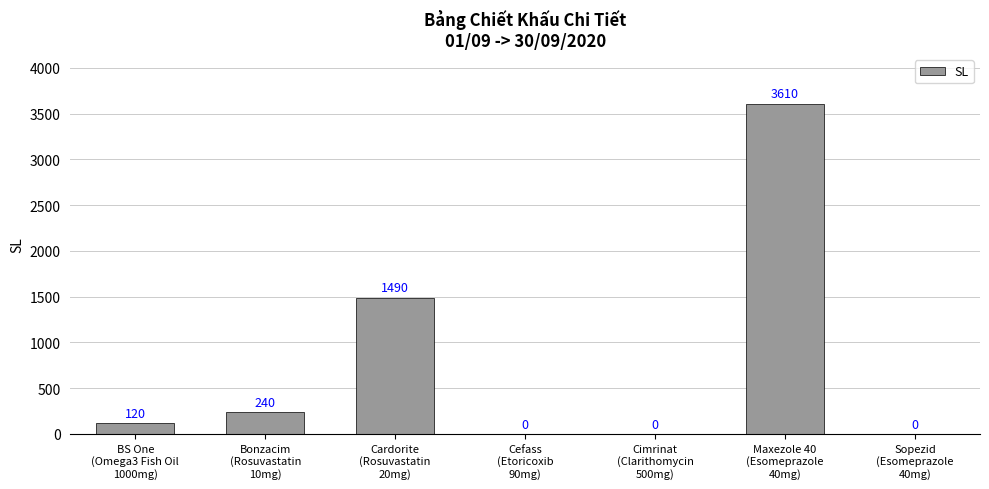

What is the sum of all values?

5460